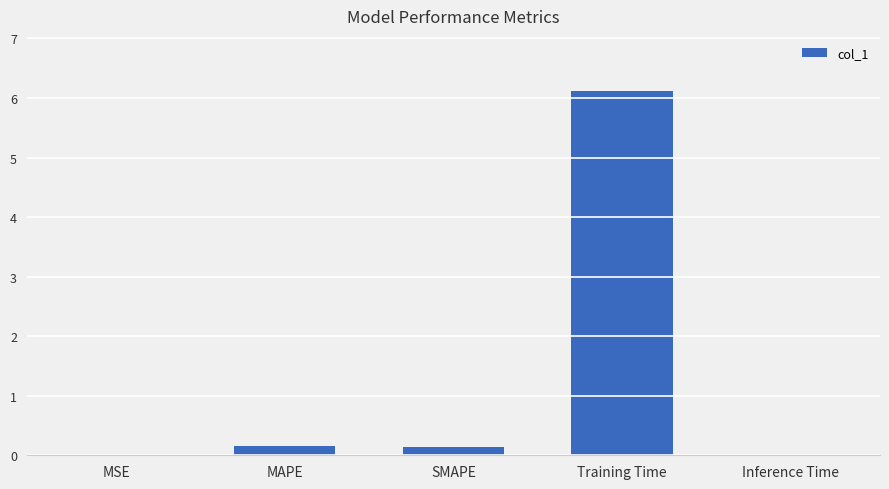

What is the sum of the values at Training Time and MSE?

6.1